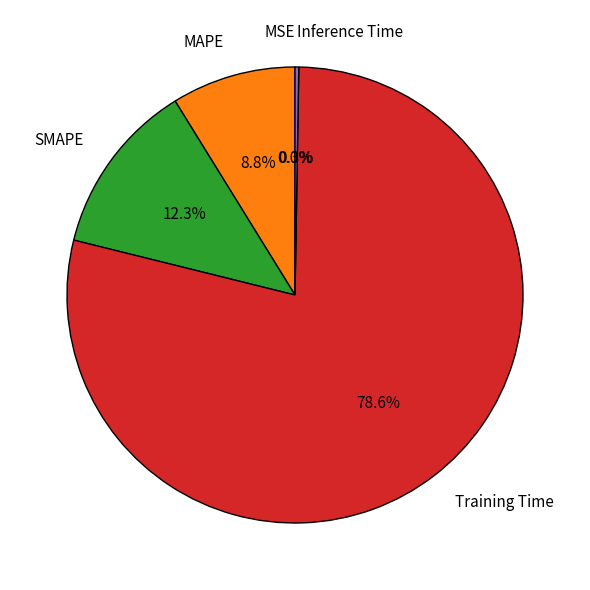

What is the largest slice in the pie chart?

Training Time